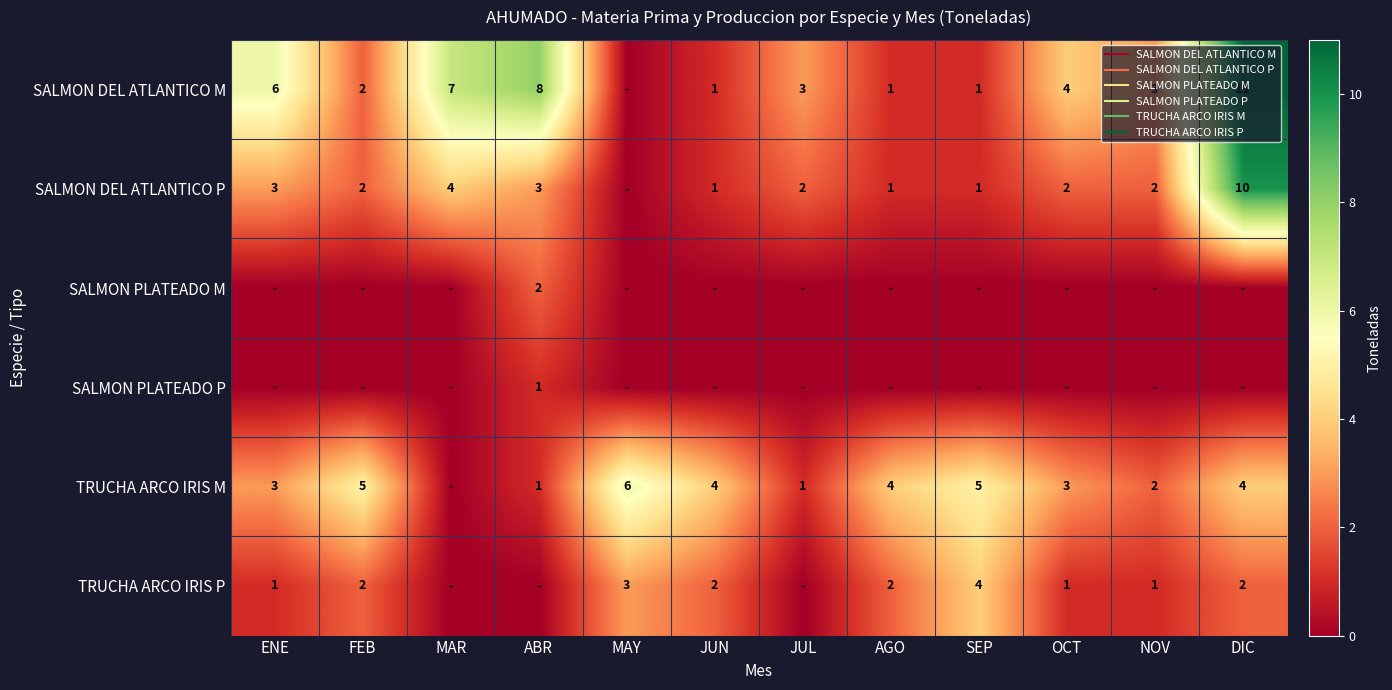

Between MAR and JUL, which series saw the biggest shift?

SALMON DEL ATLANTICO M